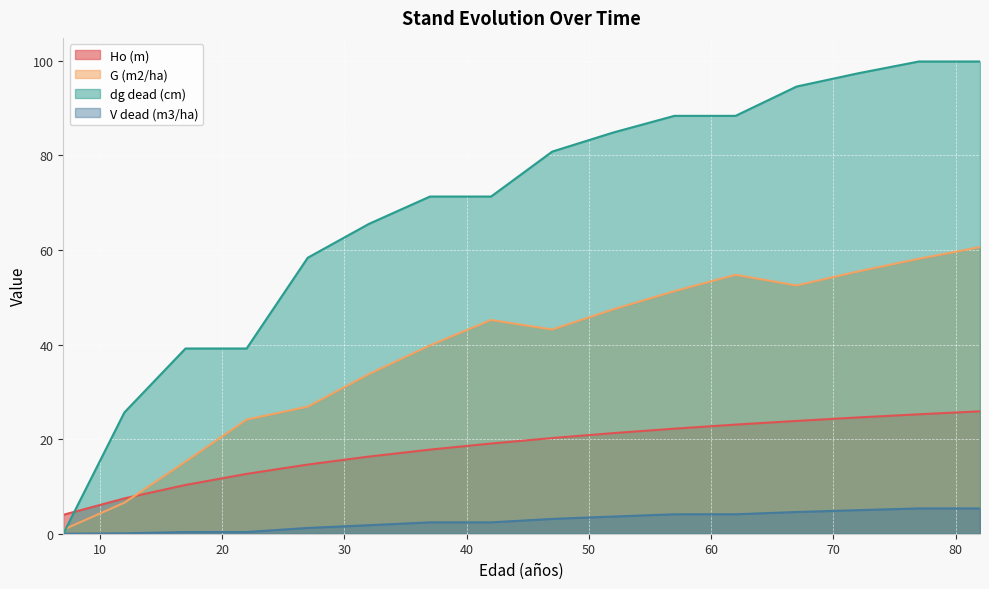

What is the sum of the dg dead (cm) values at 77 and 42?

171.1